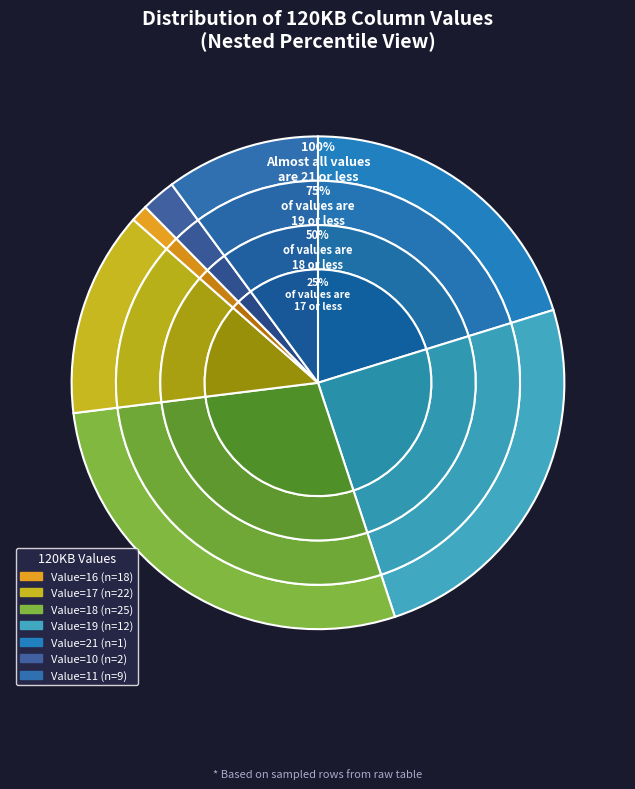

Rank the categories by value from highest to lowest.

21, 19, 18, 17, 16, 11, 10